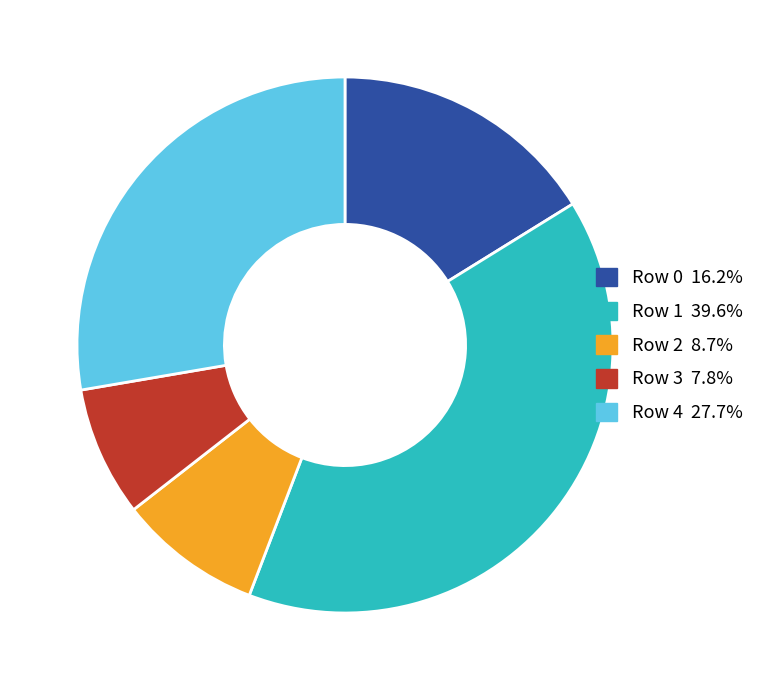

Approximately how many times larger is the value at Row 1 39.6% compared to Row 0 16.2%?

2.5